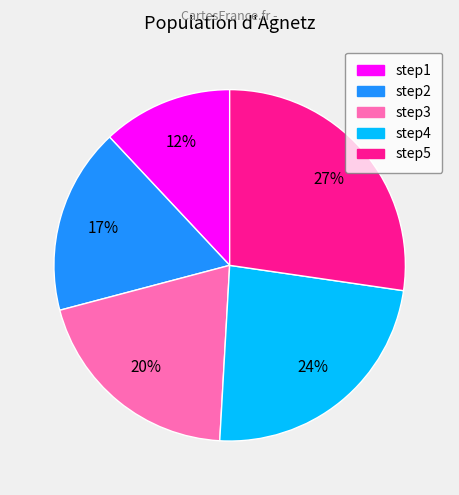

Rank the categories by value from highest to lowest.

step5, step4, step3, step2, step1